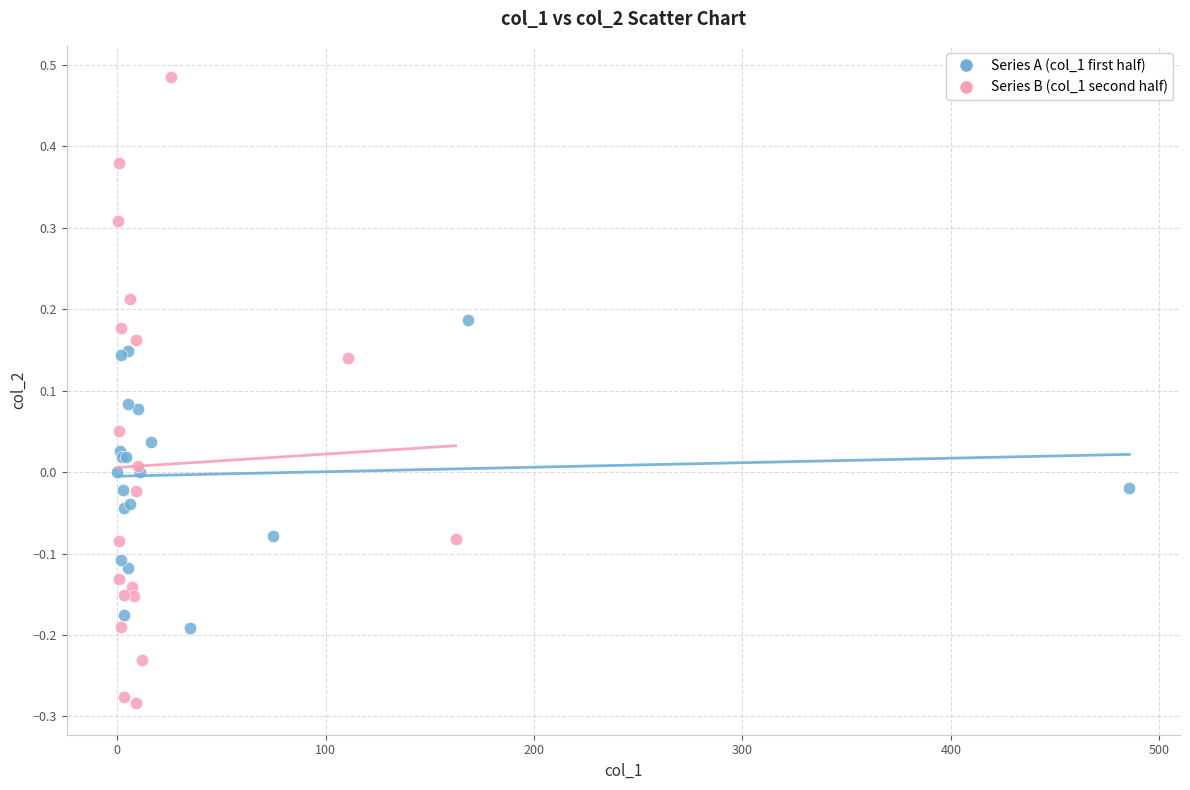

Which series contains the lowest Y value?

Series B (col_1 second half)